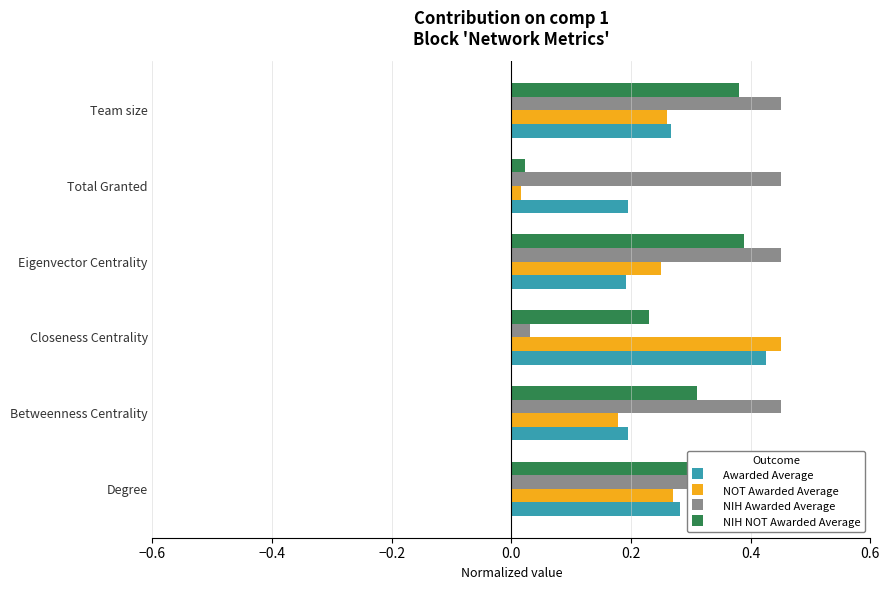

How many categories are shown in the chart?

6